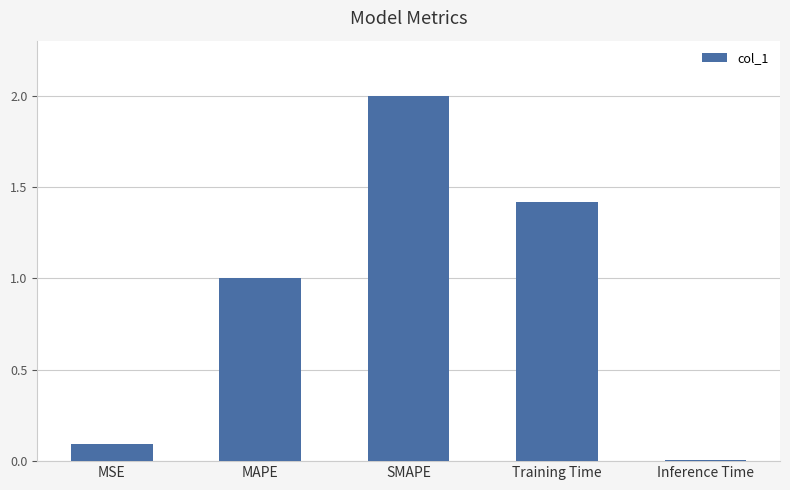

The chart shows a value of 1.4 at Training Time. True or false?

True